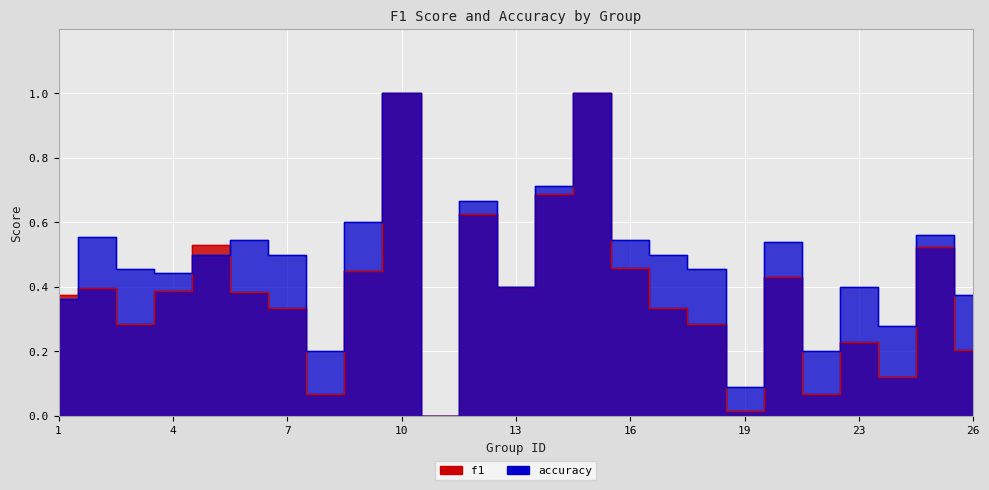

At which category does f1 reach its first local peak?

2